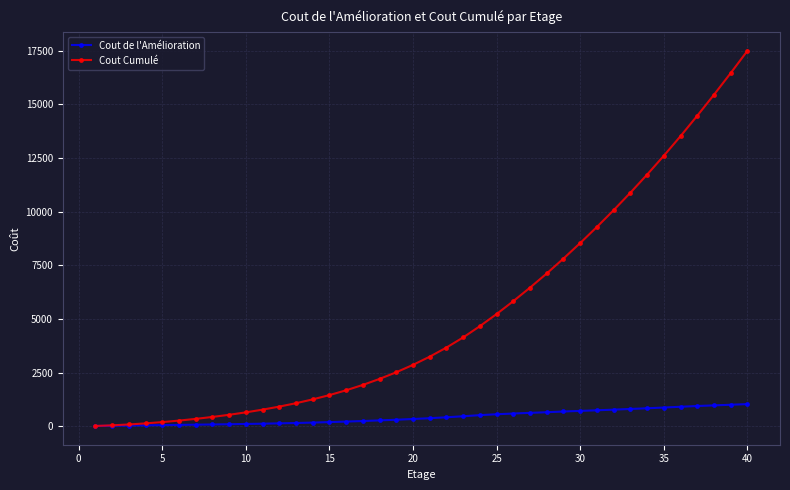

List the series in order of their peak value, highest first.

Cout Cumulé, Cout de l'Amélioration